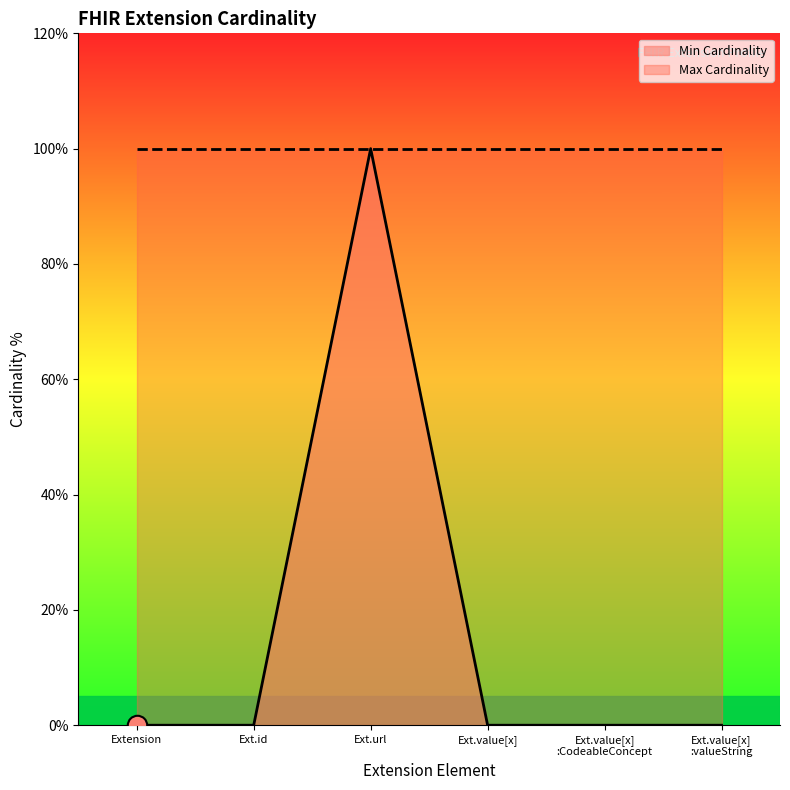

Reading left to right, transcribe all the data shown in this chart.

0	0	1	0	0	0